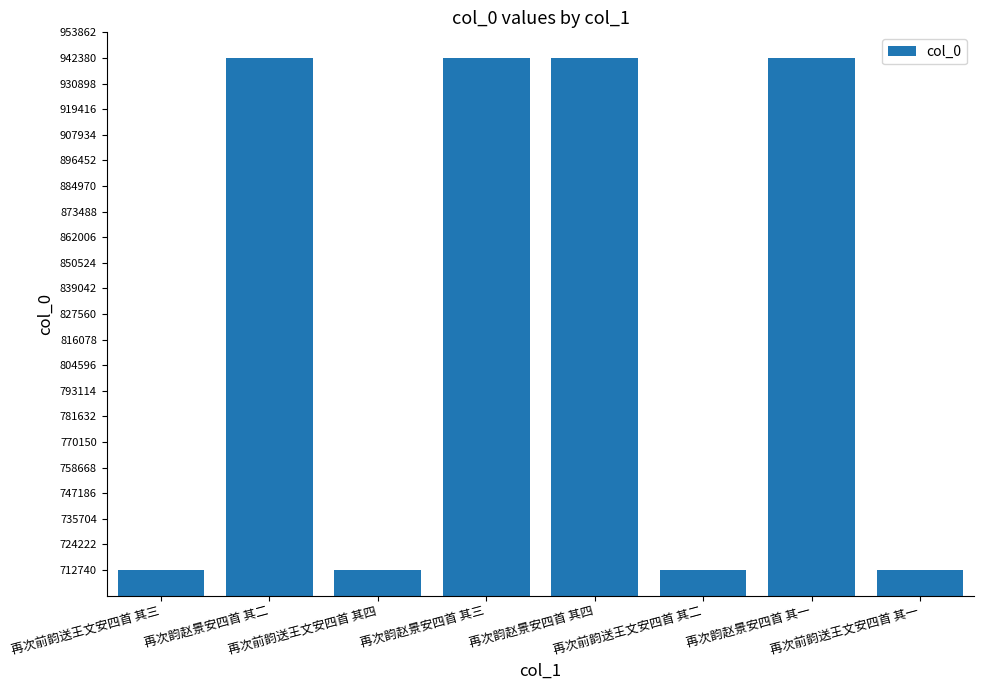

What is the difference between the values at 再次前韵送王文安四首 其三 and 再次韵赵景安四首 其四?

229649